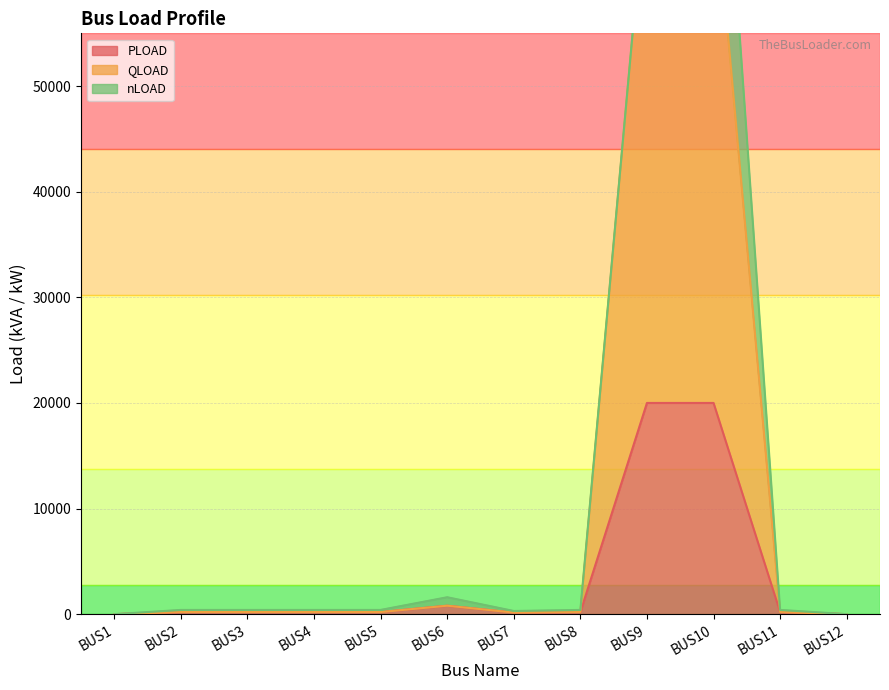

True or false: PLOAD and QLOAD intersect in this chart.

False